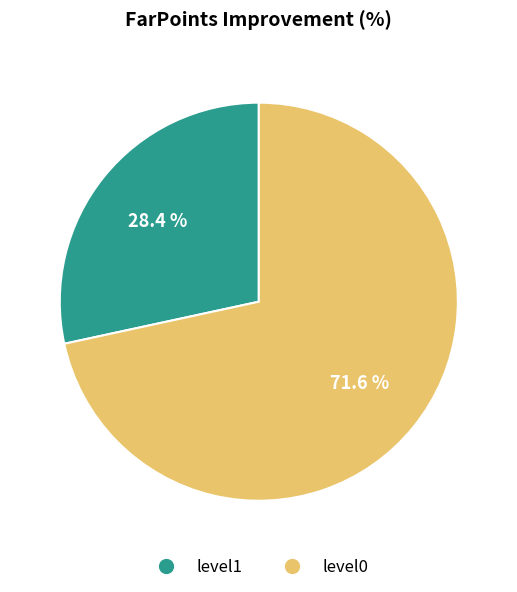

Rank the categories by value from highest to lowest.

level0, level1